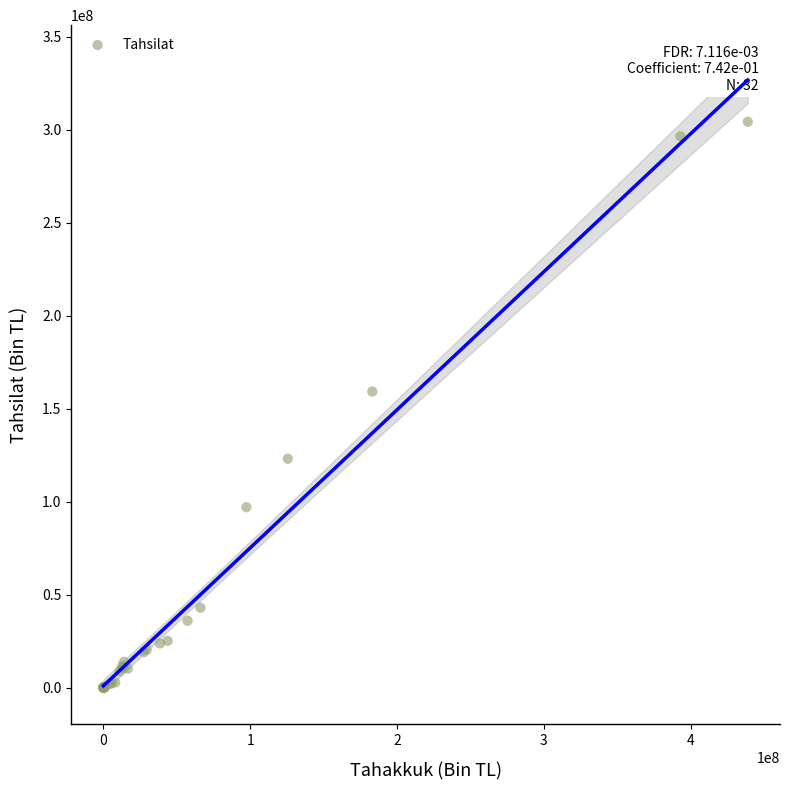

What Y value in the scatter plot is closest to 152176073?

159261228.9